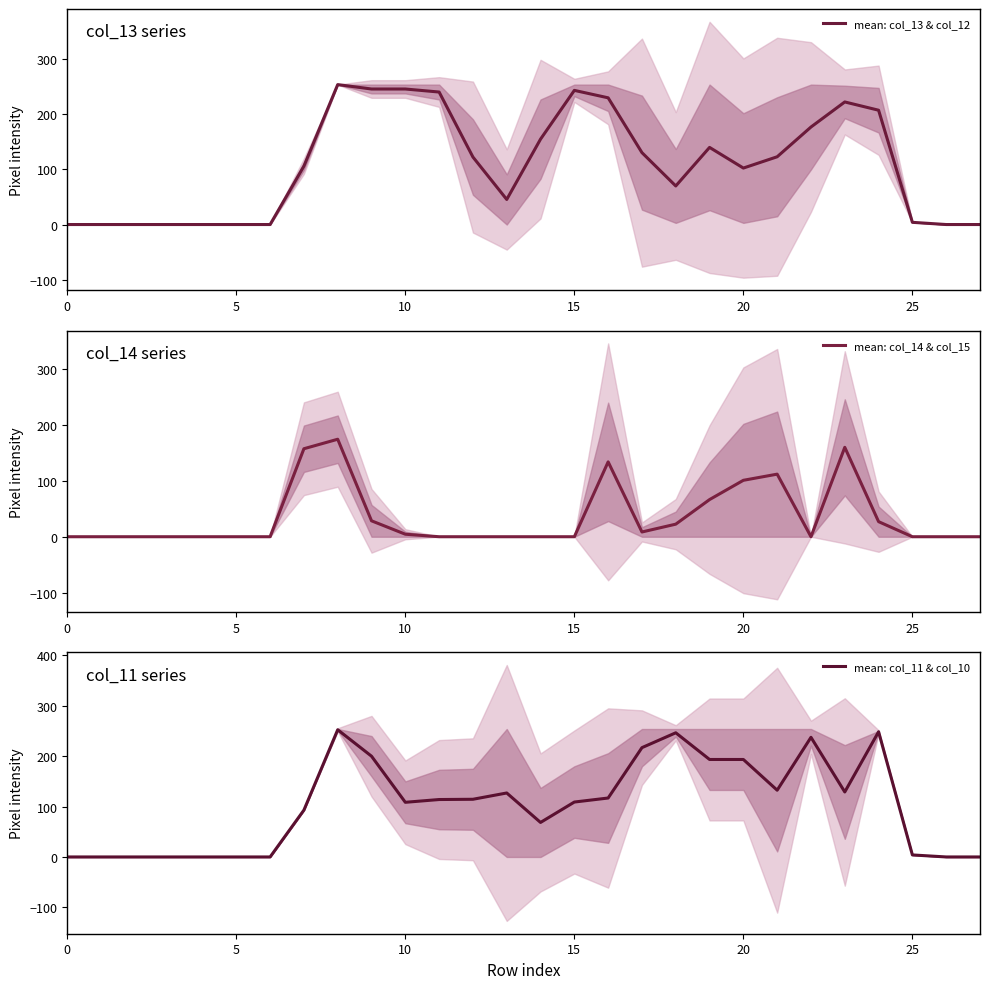

Which series has the largest range (max minus min)?

mean: col_13 & col_12